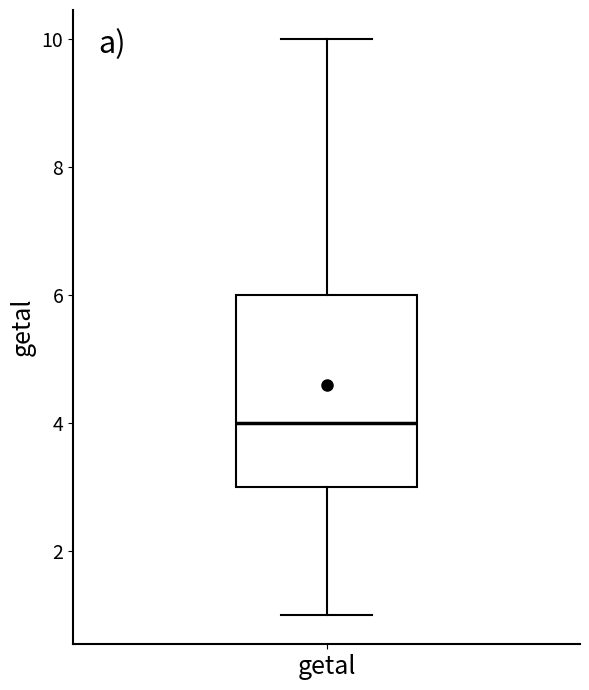

Where does the lower whisker of the box for getal end on the y-axis? The values are not printed on the chart, so give them approximately, as read against the axis.

1